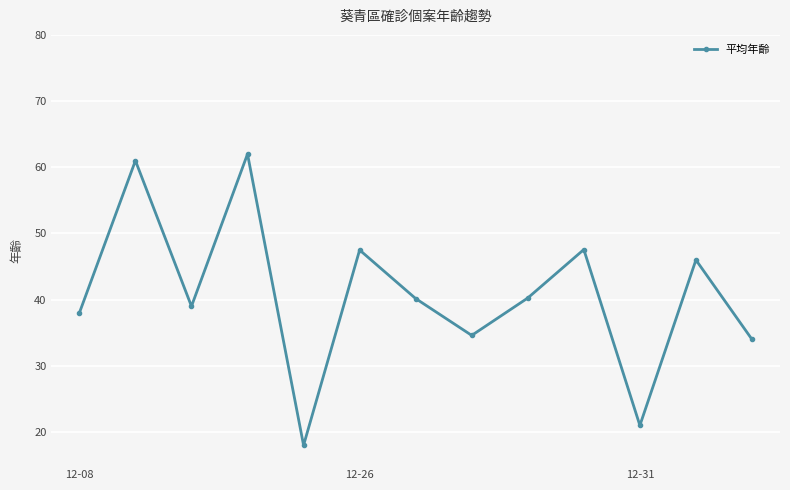

True or false: the data has more than 2 interior local peaks.

True